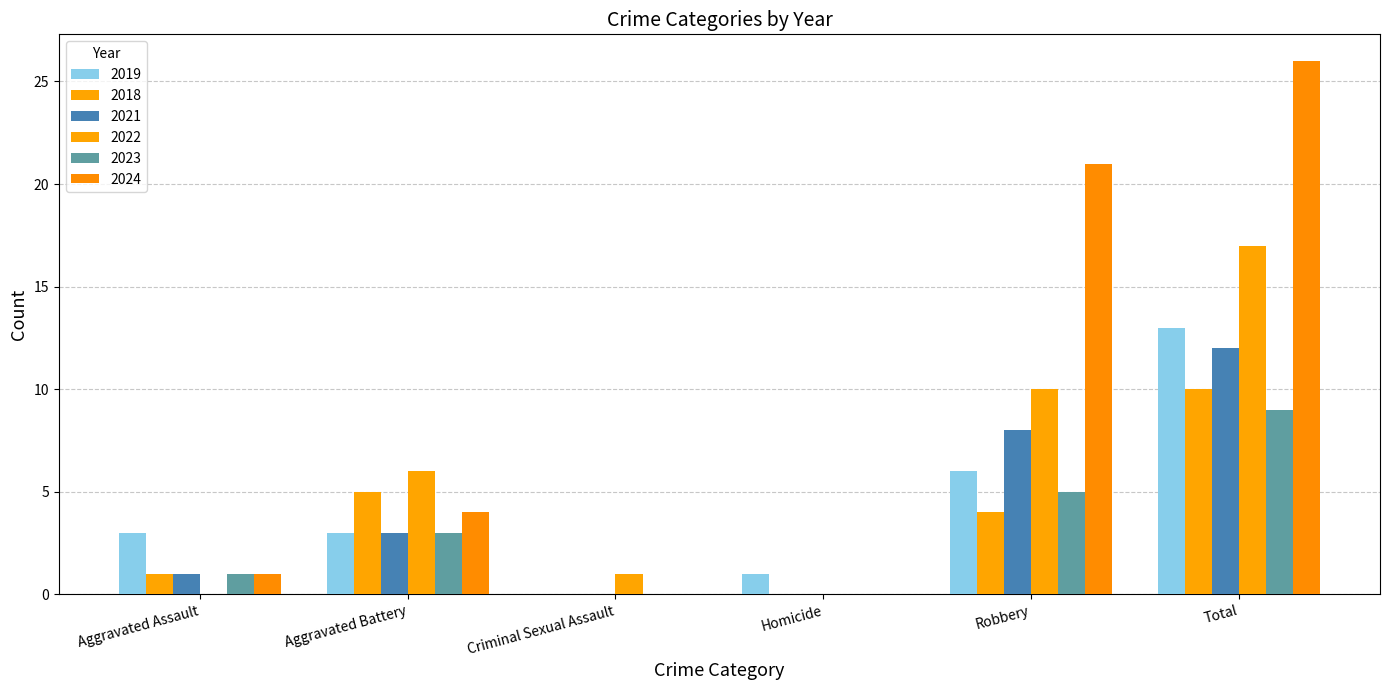

How many categories are shown in the chart?

6